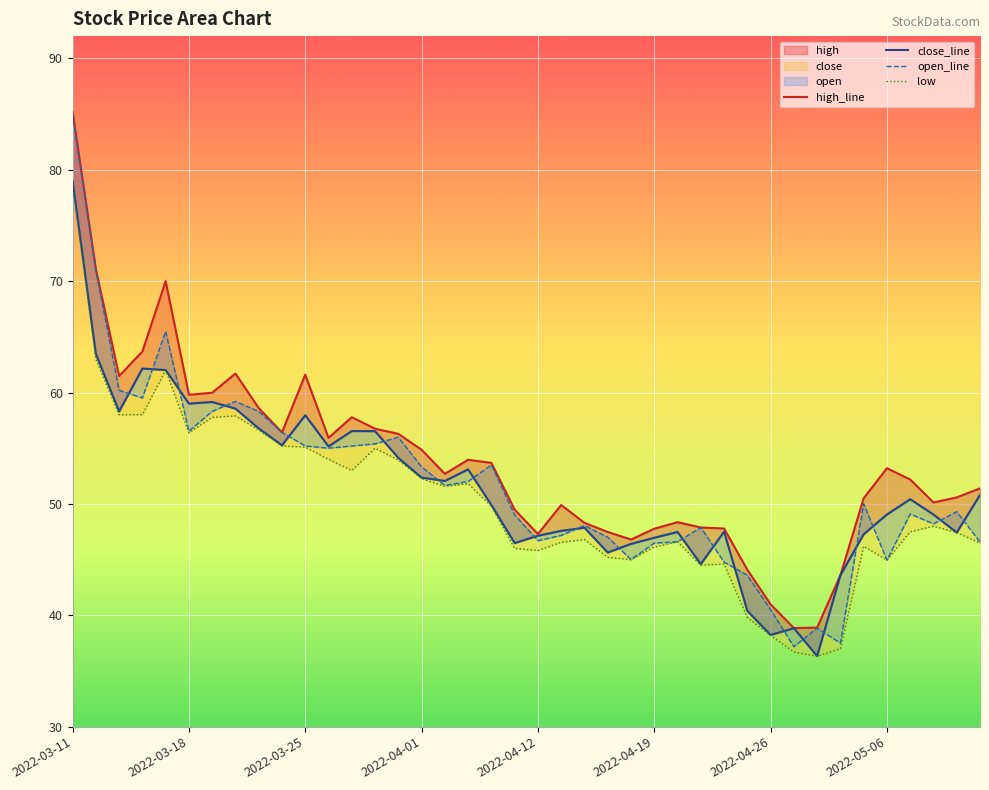

What is the sum of the values at 2022-03-22 and 2022-03-14?

122.0